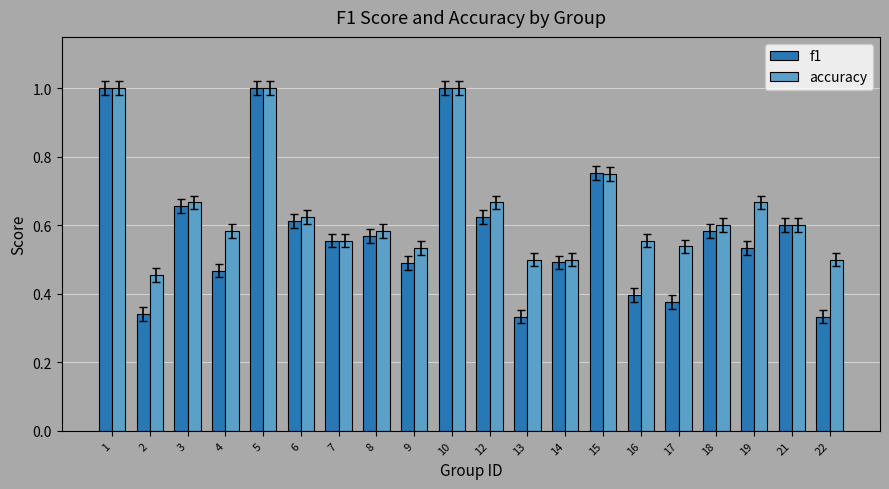

The value of accuracy at 4 is 0.6. True or false?

True